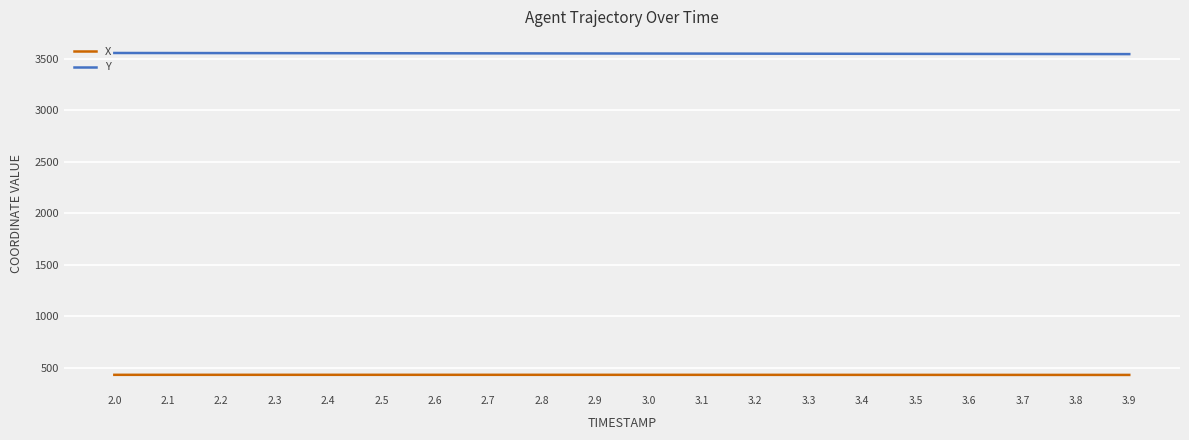

True or false: X and Y intersect in this chart.

False